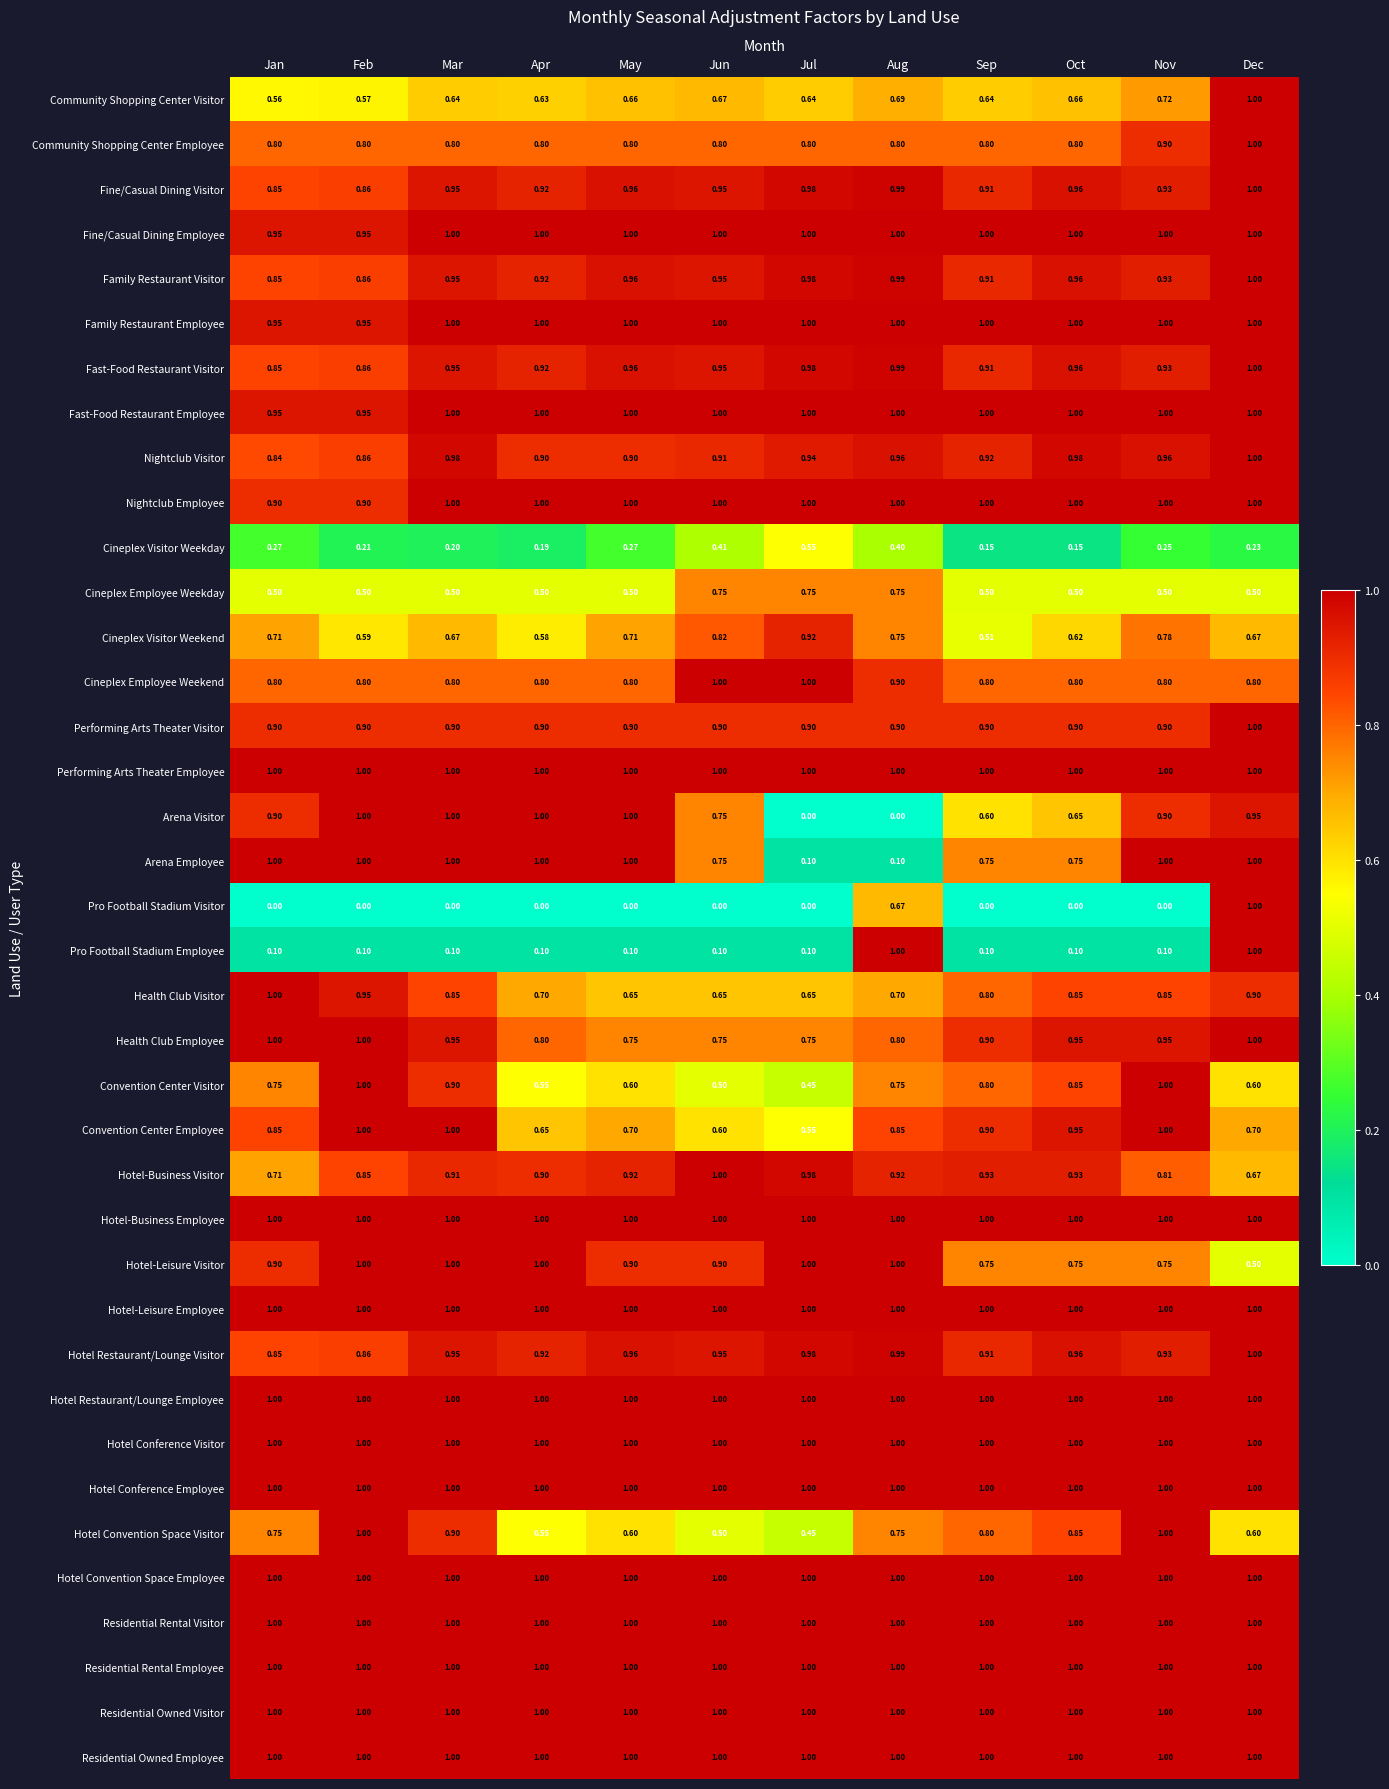

Is the value of Hotel-Business Employee at Feb greater than the value of Family Restaurant Visitor at Oct?

Yes